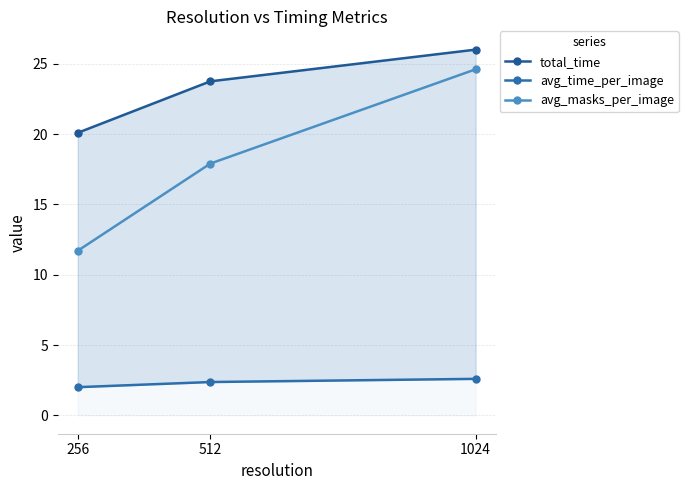

What value does the total_time series have at 512?

23.7